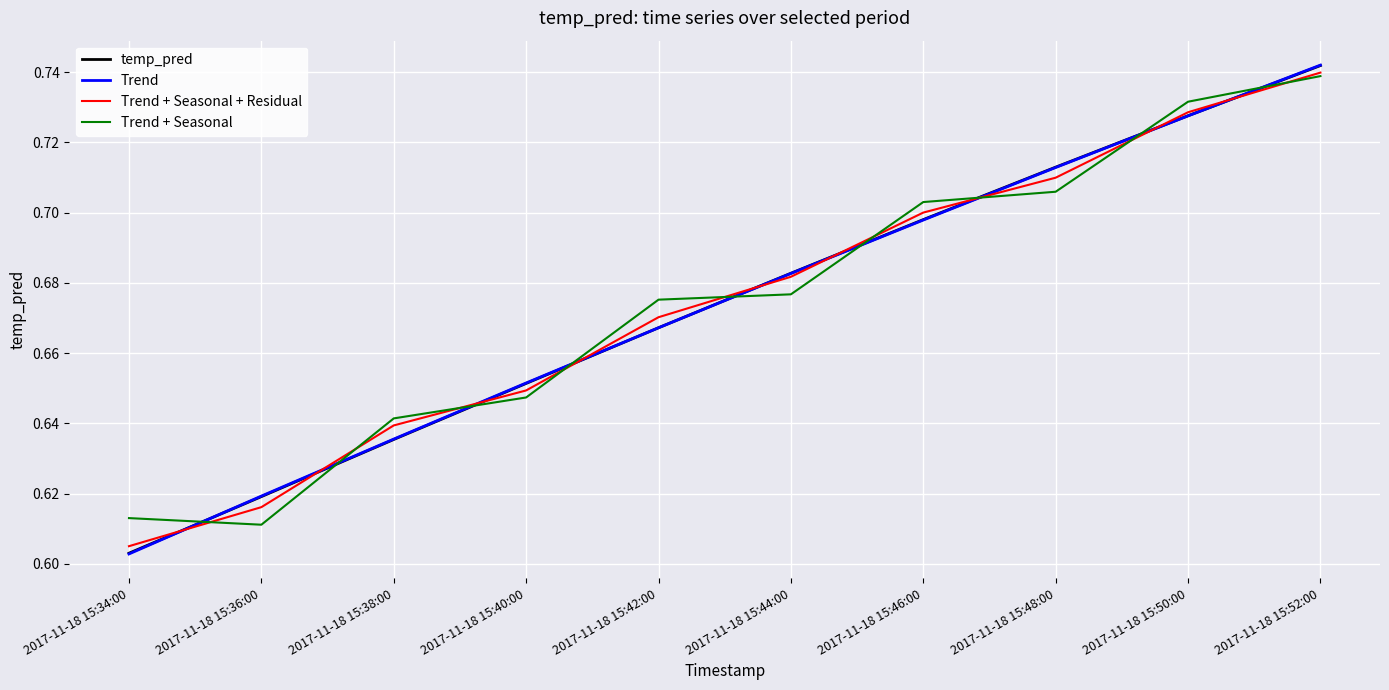

What are all the series names shown in the legend?

temp_pred, Trend, Trend + Seasonal + Residual, Trend + Seasonal